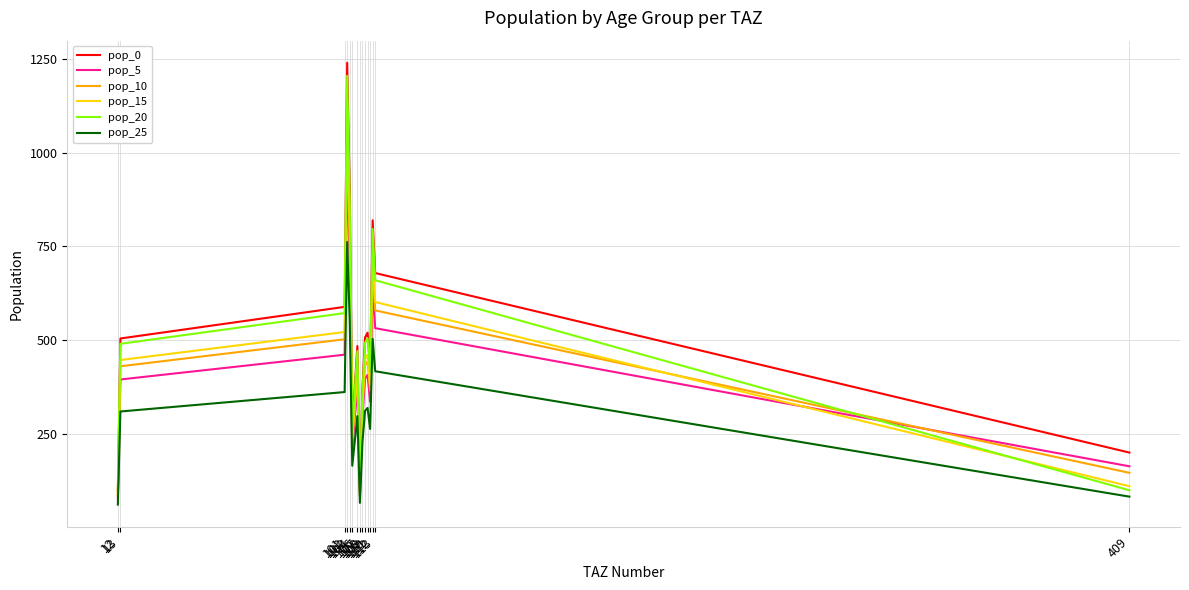

What is the smallest value displayed?

62.3